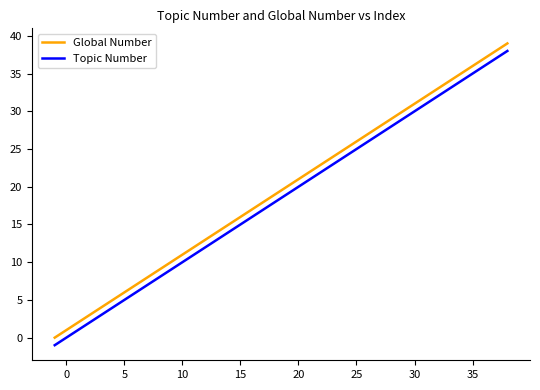

Is this an area chart (filled region under the line)?

No